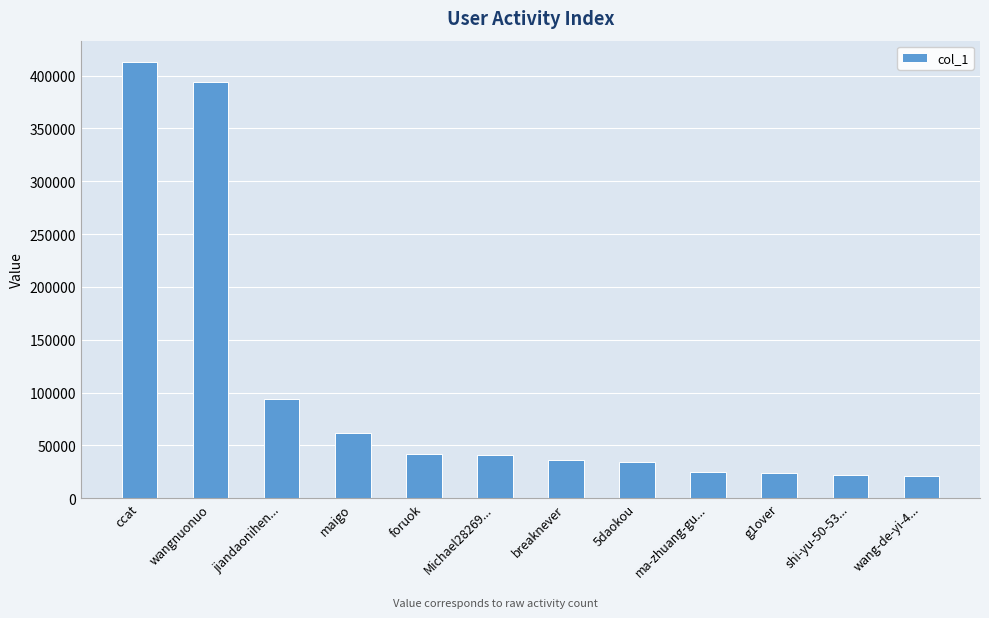

How many categories are shown in the chart?

12